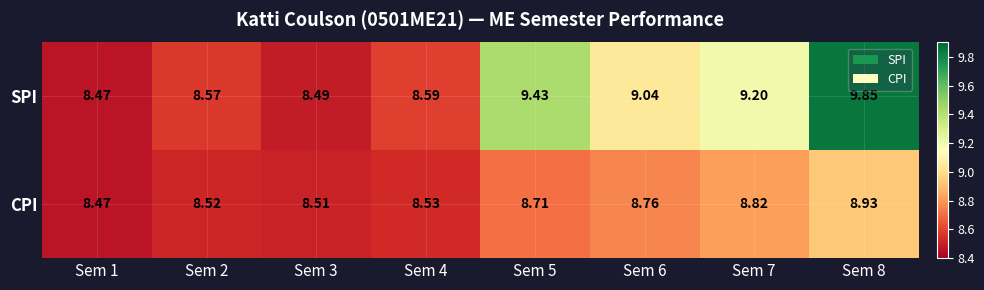

How many data points does each series have?

8